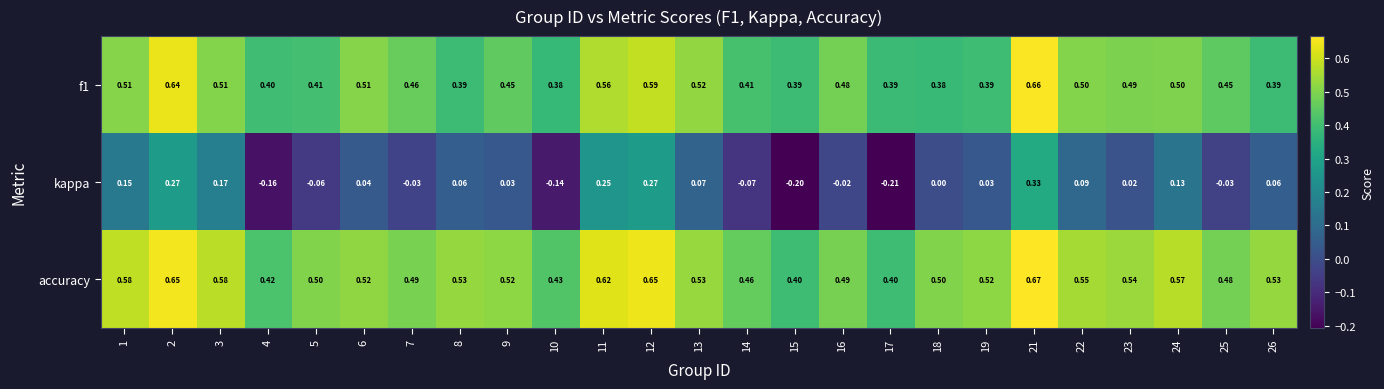

Which series has the largest total across all categories?

accuracy